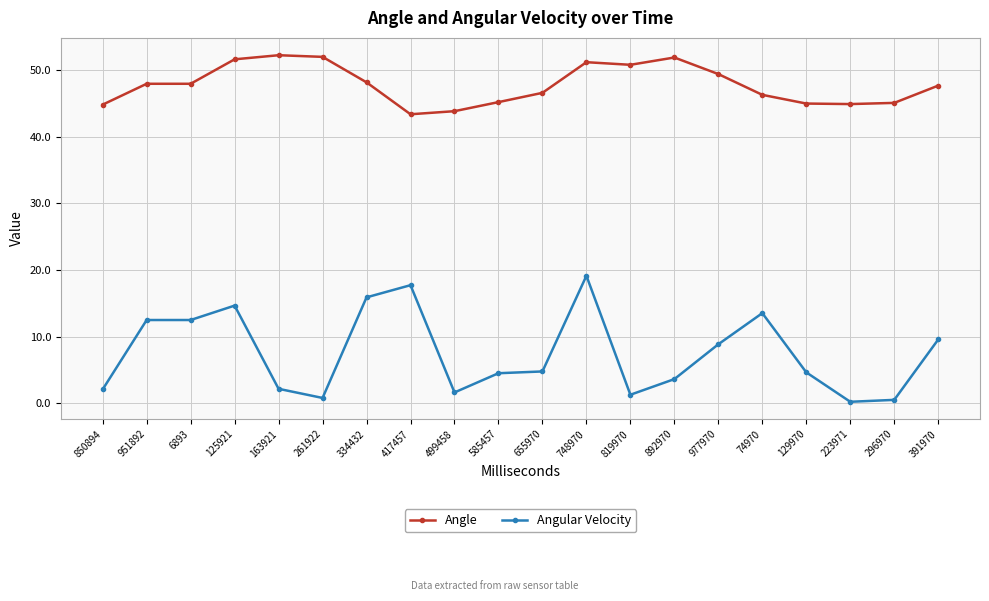

True or false: Angular Velocity and Angle cross at least once.

False